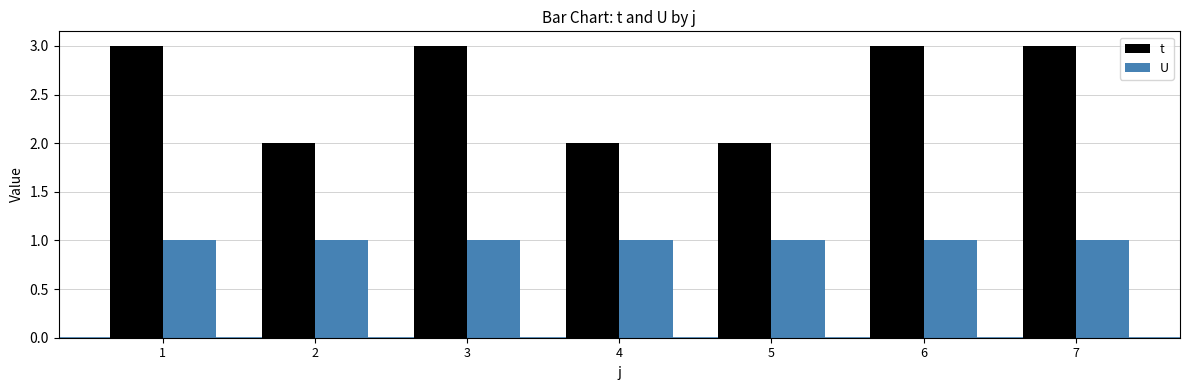

What are all the series names shown in the legend?

t, U